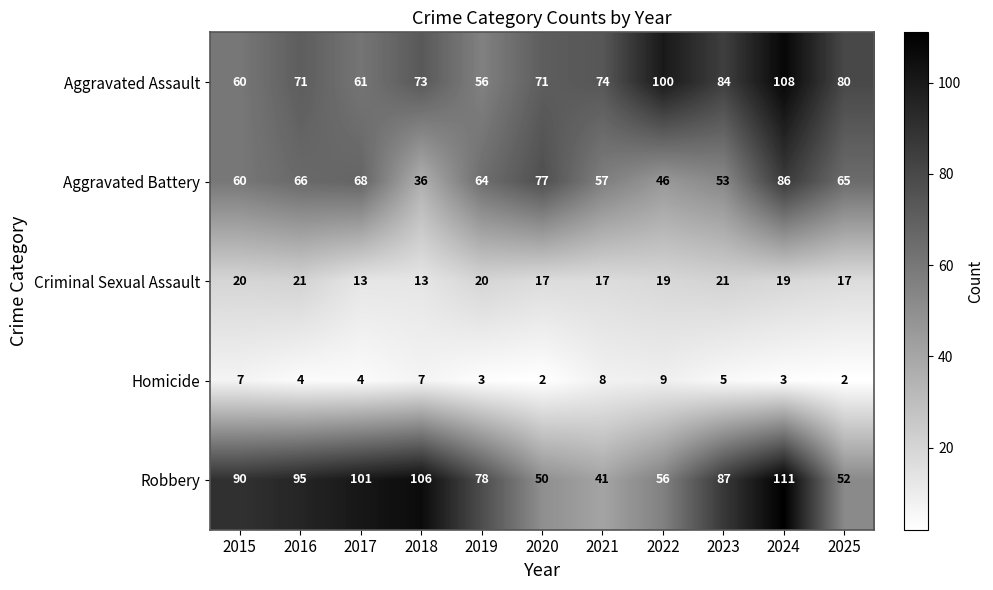

How many data points does each series have?

11